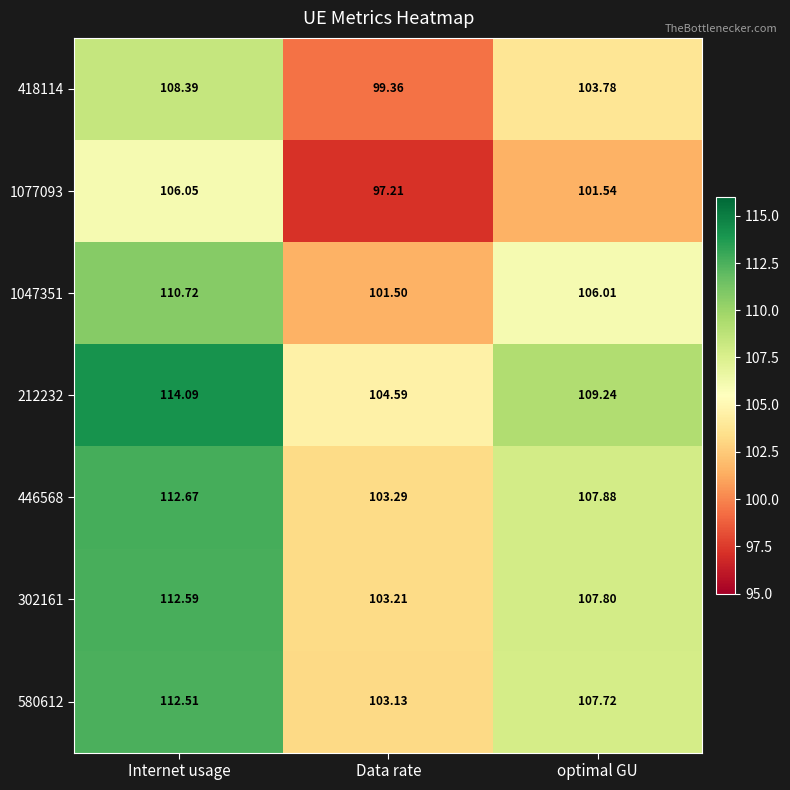

Rank the series at Data rate from lowest to highest value.

1077093, 418114, 1047351, 580612, 302161, 446568, 212232